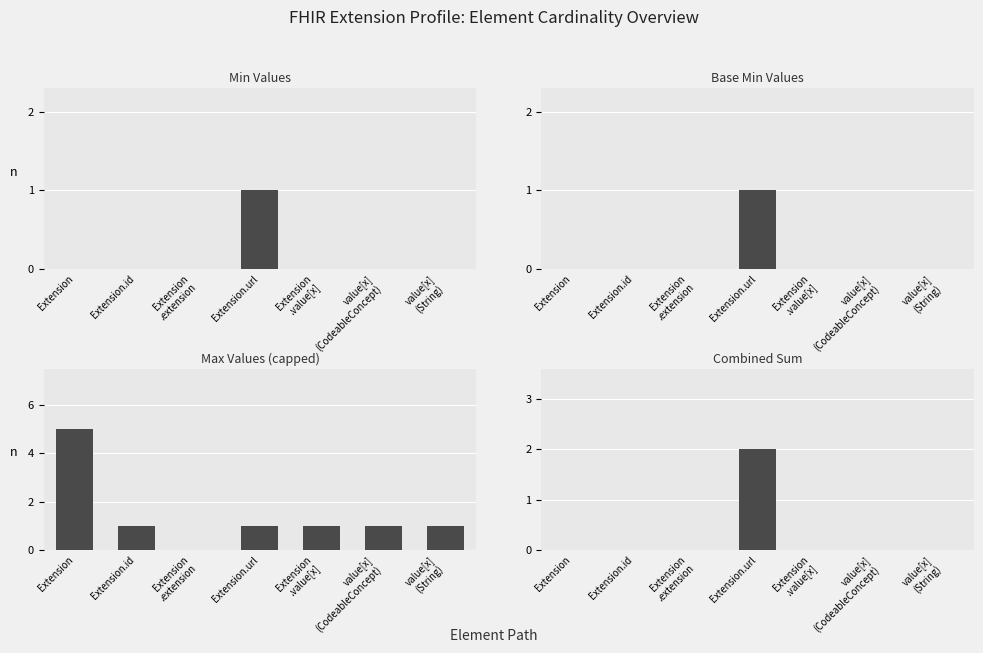

Between Extension.id and value[x]
(String), which series saw the biggest shift?

Min Values